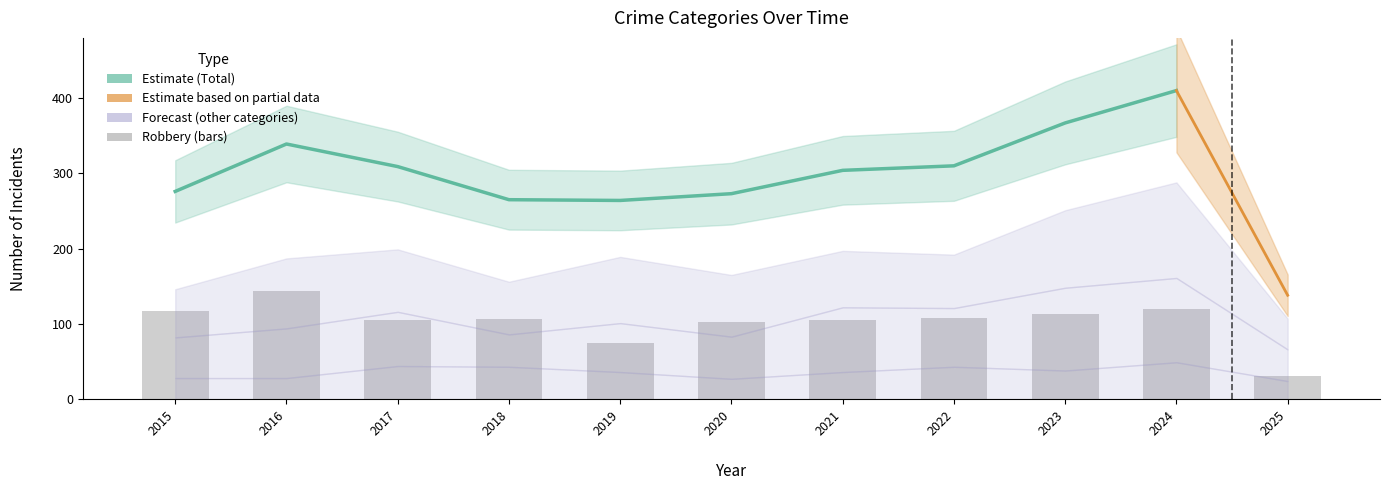

Reading left to right, extract all data points from this chart.

Aggravated Assault: 54	66	72	43	65	56	86	78	110	112	42
Aggravated Battery: 64	93	83	70	88	82	75	71	103	127	41
Criminal Sexual Assault: 28	28	44	43	36	27	36	43	38	49	24
Robbery: 117	144	105	107	75	102	105	108	113	120	31
Total: 276	339	309	265	264	273	304	310	367	410	138